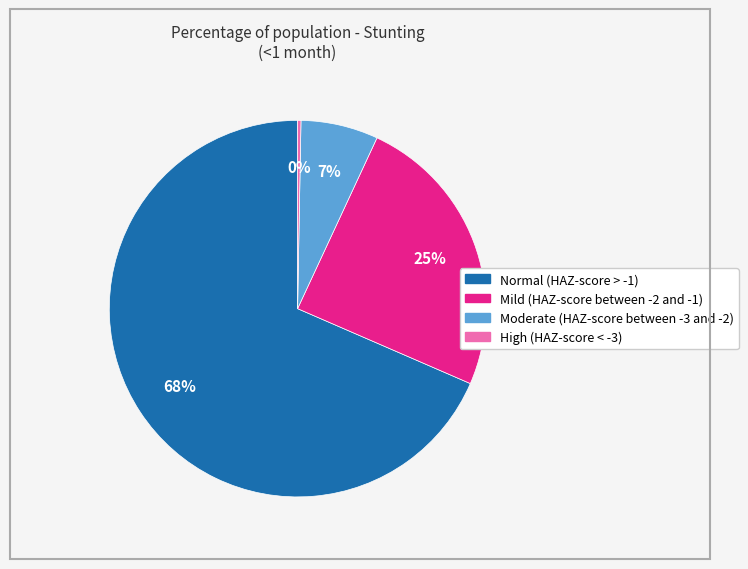

The Mild (HAZ-score between -2 and -1) slice represents 25% of the pie. True or false?

True